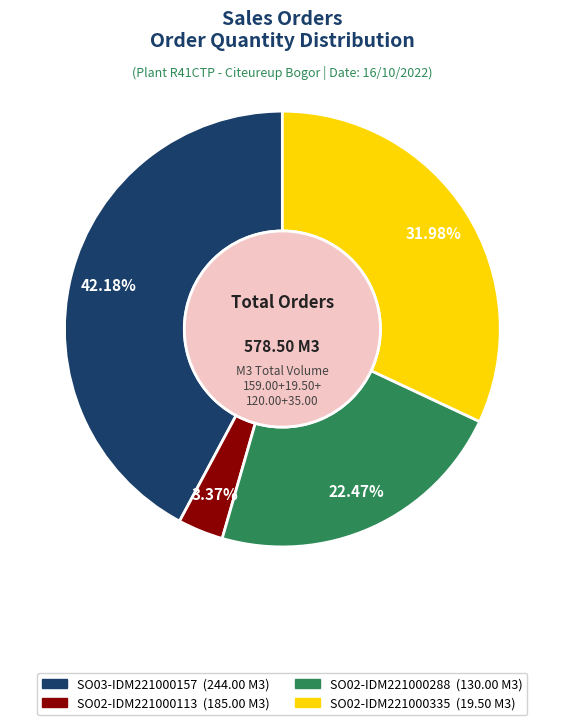

Does any single category account for the majority?

No